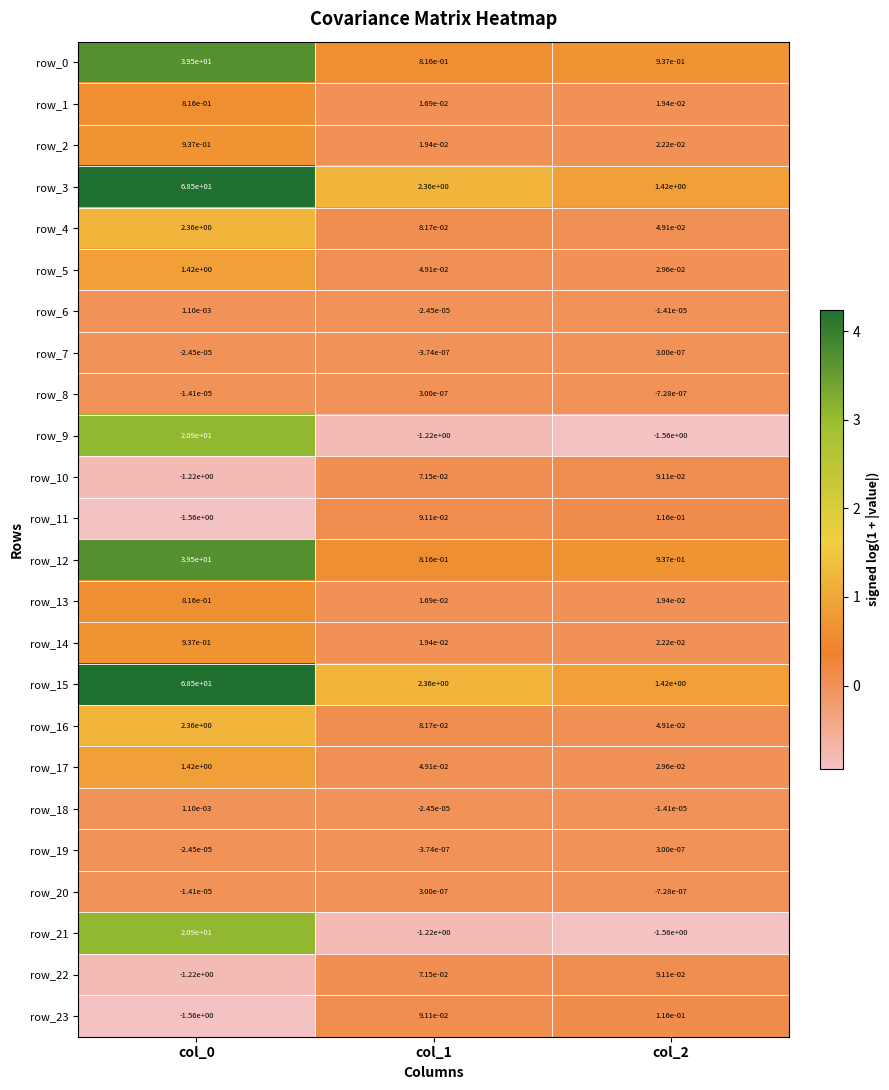

Which category has the lowest value in the row_15 series?

col_2